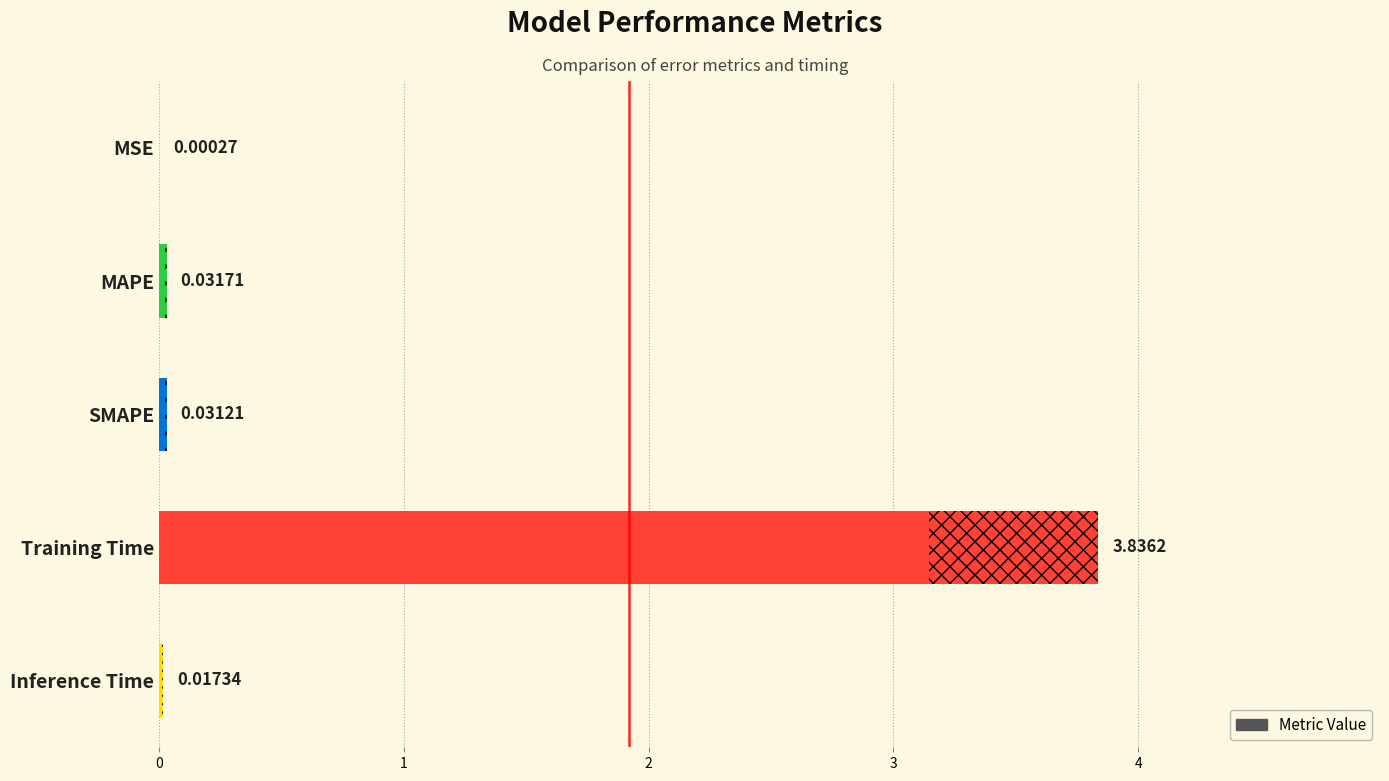

Reading left to right, transcribe all the data shown in this chart.

0.0	0.0	0.0	3.8	0.0